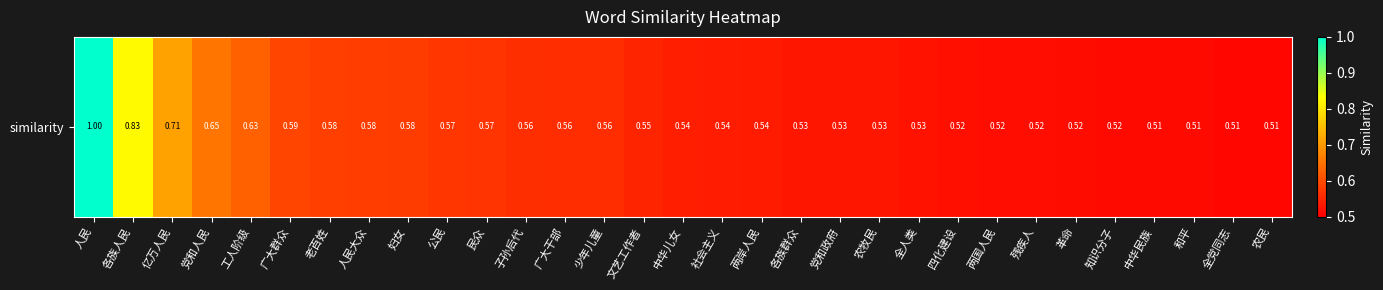

What is the maximum value shown in the chart?

1.0